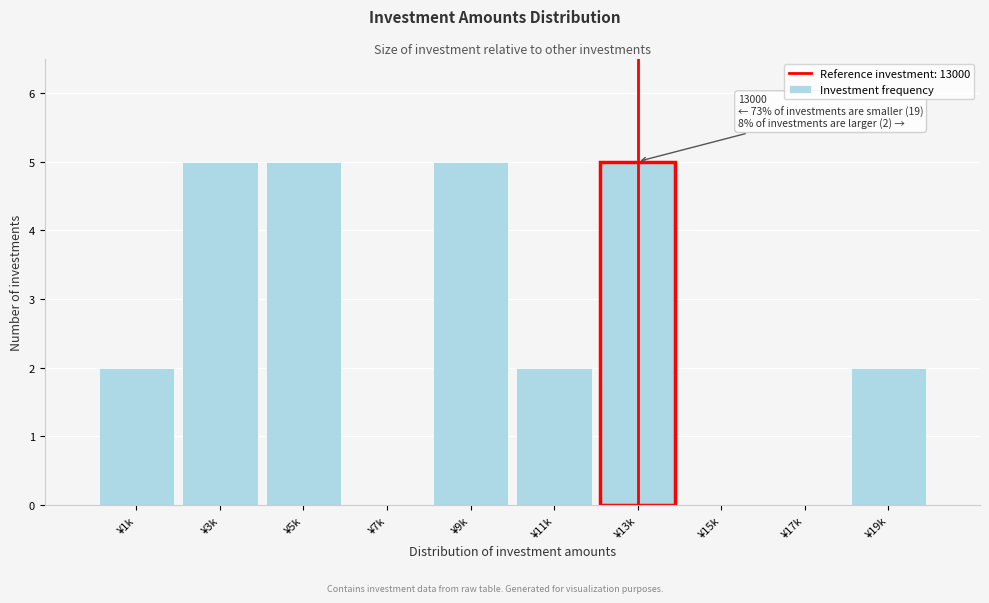

Reading left to right, what are all the values shown in this chart?

¥1k=2	¥3k=5	¥5k=5	¥7k=0	¥9k=5	¥11k=2	¥13k=5	¥15k=0	¥17k=0	¥19k=2